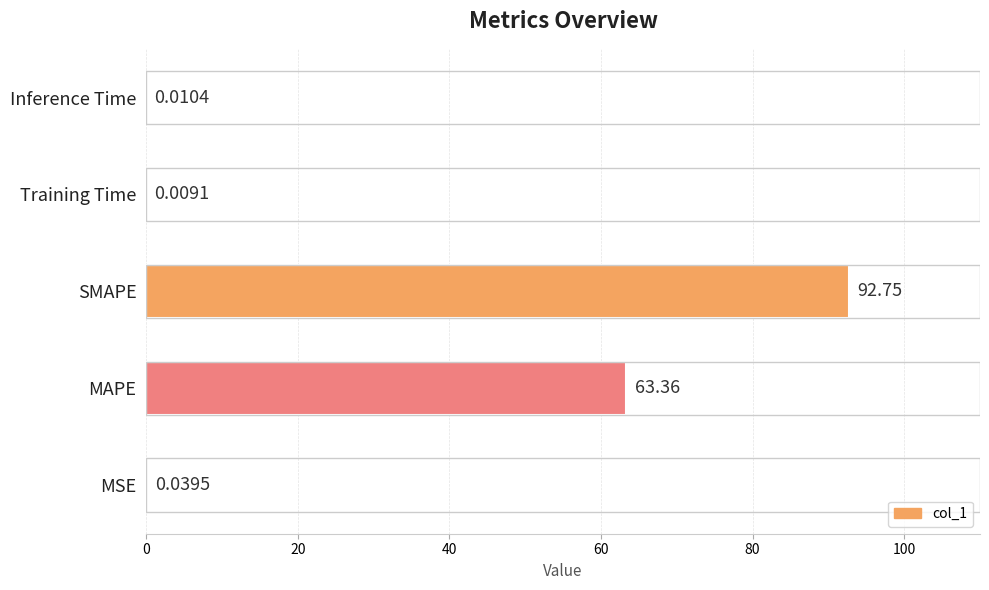

What is the sum of all values?

156.2